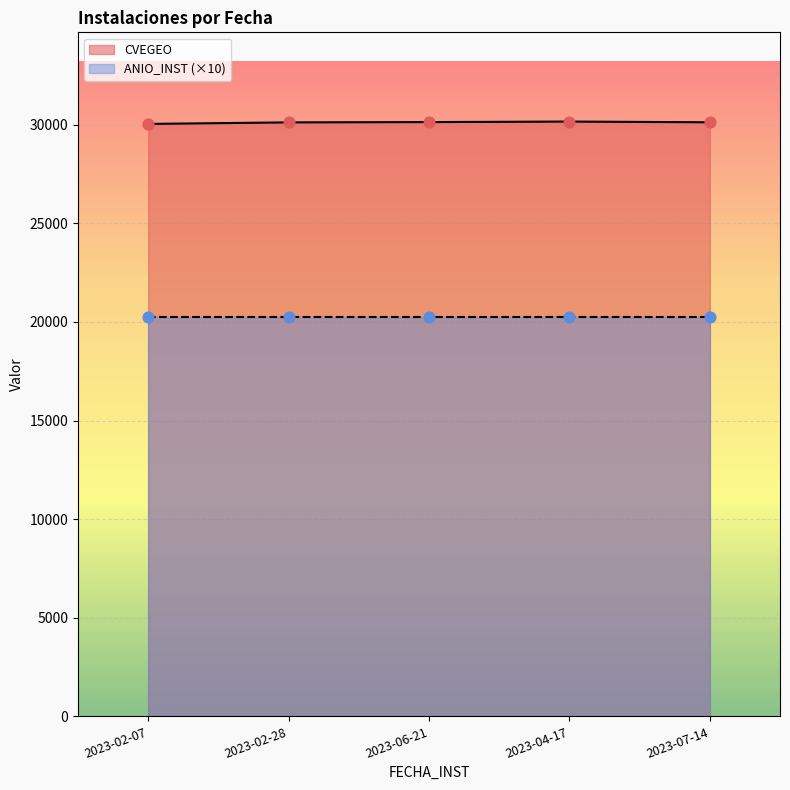

Which has a higher value, 2023-04-17 or 2023-06-21?

2023-04-17